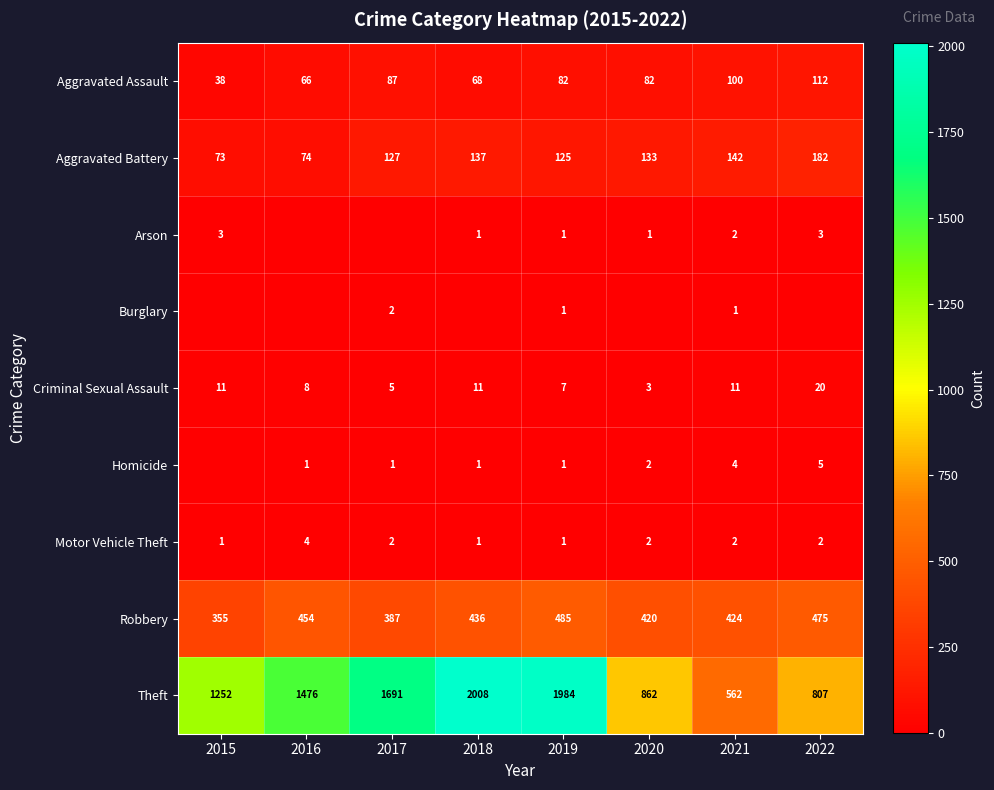

Read the Criminal Sexual Assault value at 2022, to the nearest 5.

20